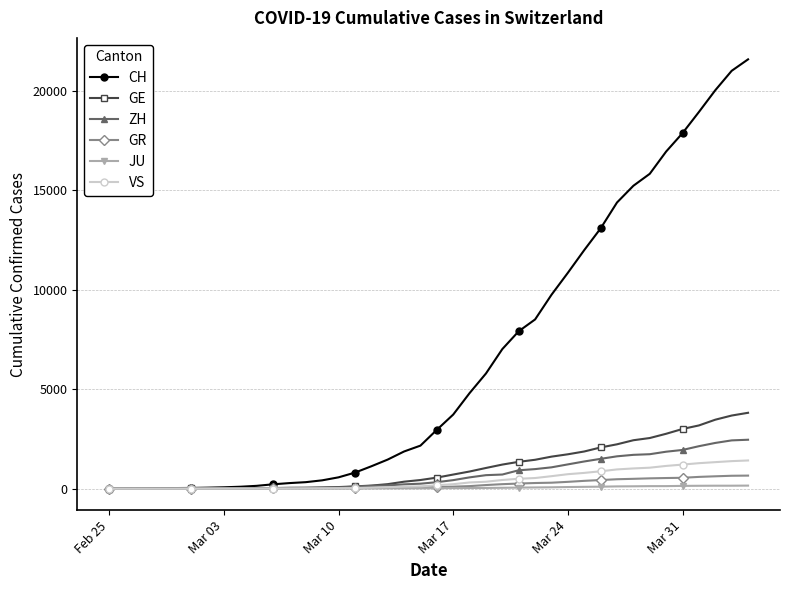

Which series has the largest total across all categories?

CH